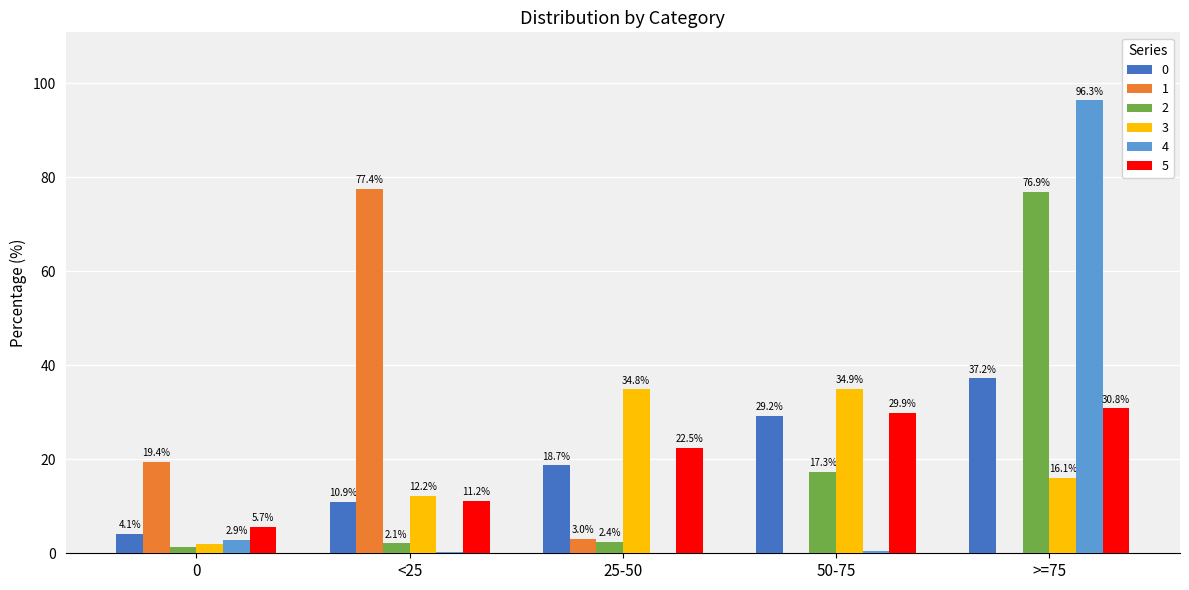

What is the maximum value for 4?

96.3